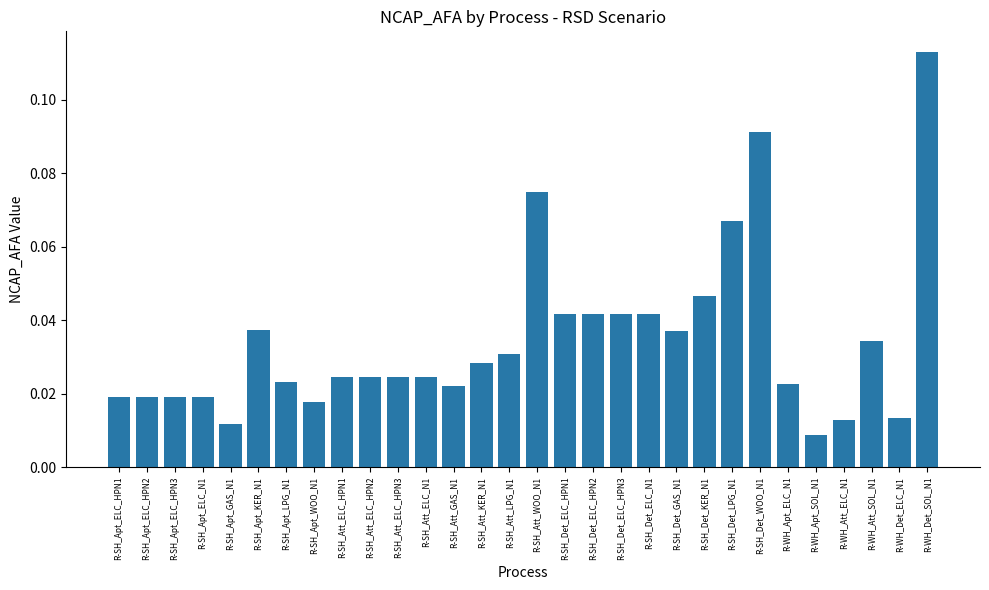

The value at R-SH_Det_GAS_N1 is 0.1. True or false?

False